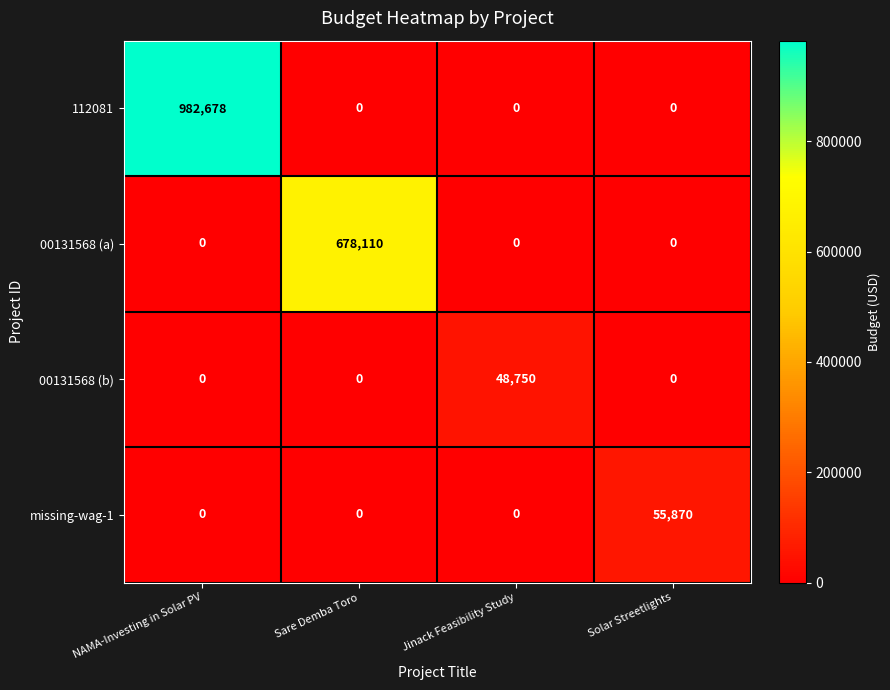

Which series changed the most between NAMA-Investing in Solar PV and Sare Demba Toro?

112081